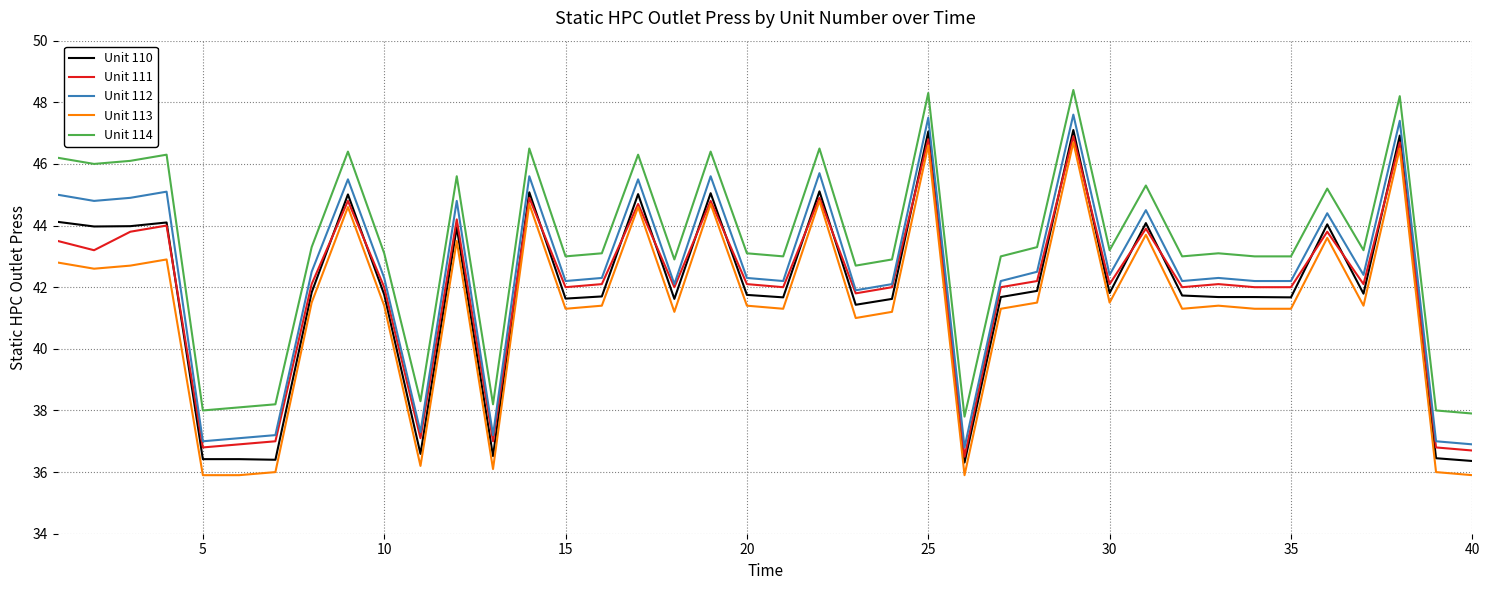

Which series has the largest total across all categories?

Unit 114